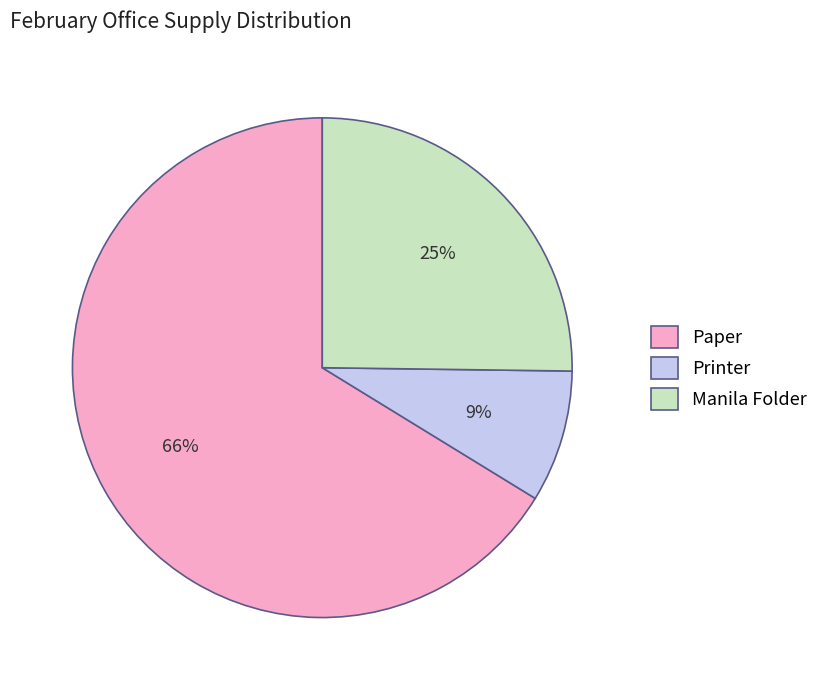

Does Manila Folder account for over 50% of the chart?

No